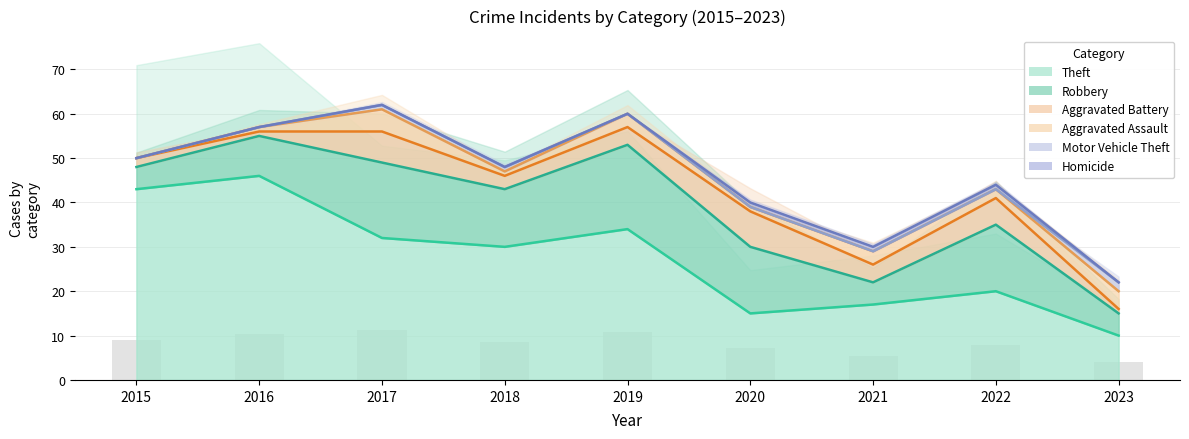

At which category is the sum across all series the highest?

2017